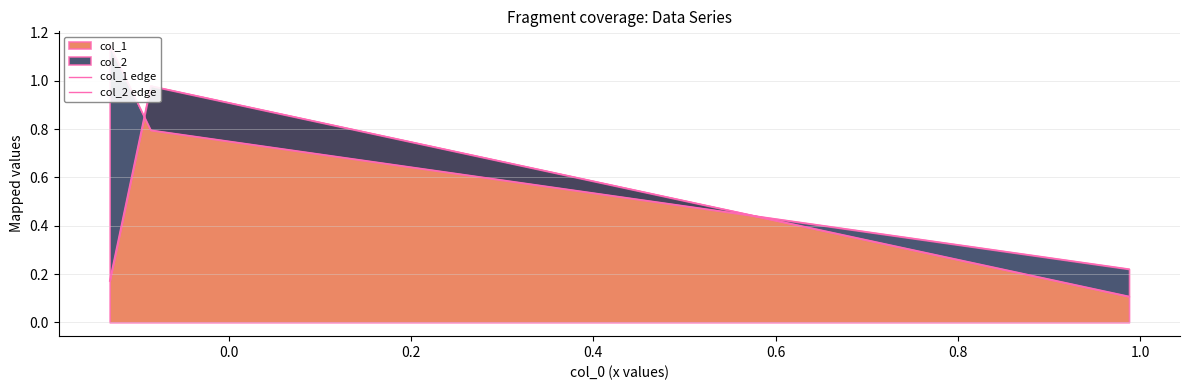

True or false: col_2 edge has a value of 0.5 at 0.0.

False